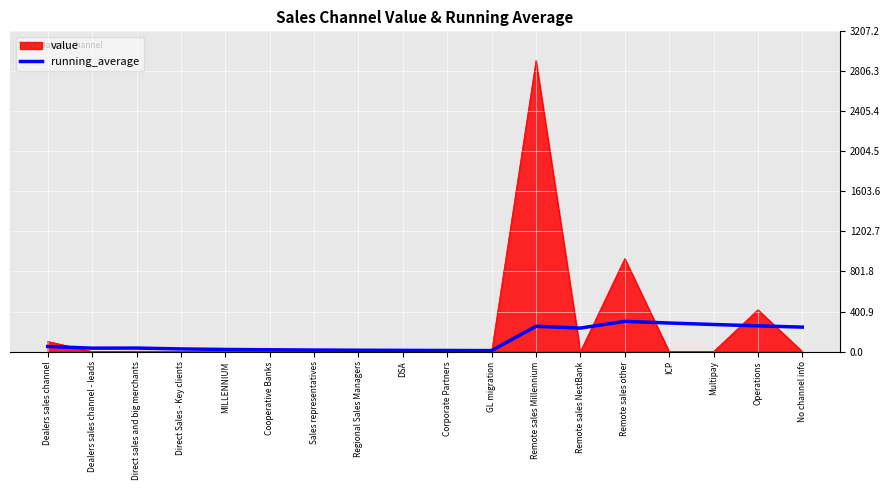

Which series has the largest range (max minus min)?

value